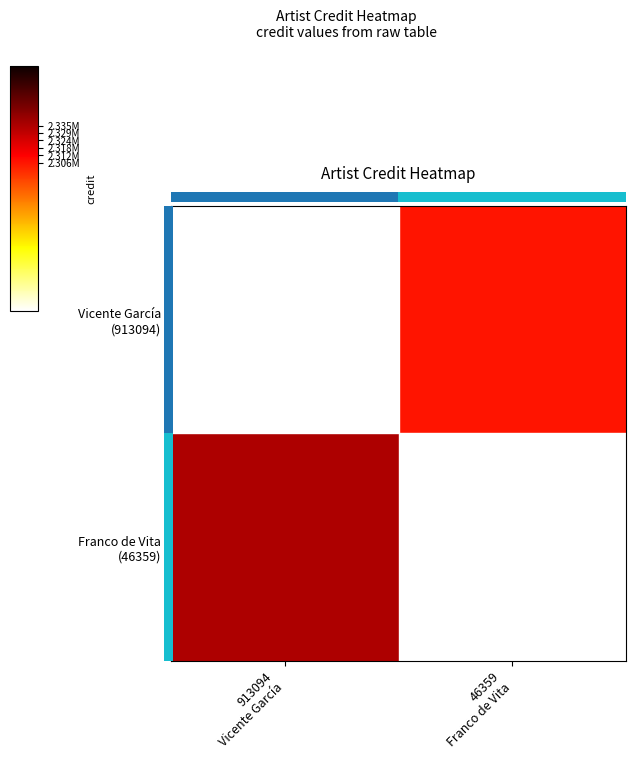

At which label is Franco de Vita (46359) closest to 2335679?

913094 Vicente García